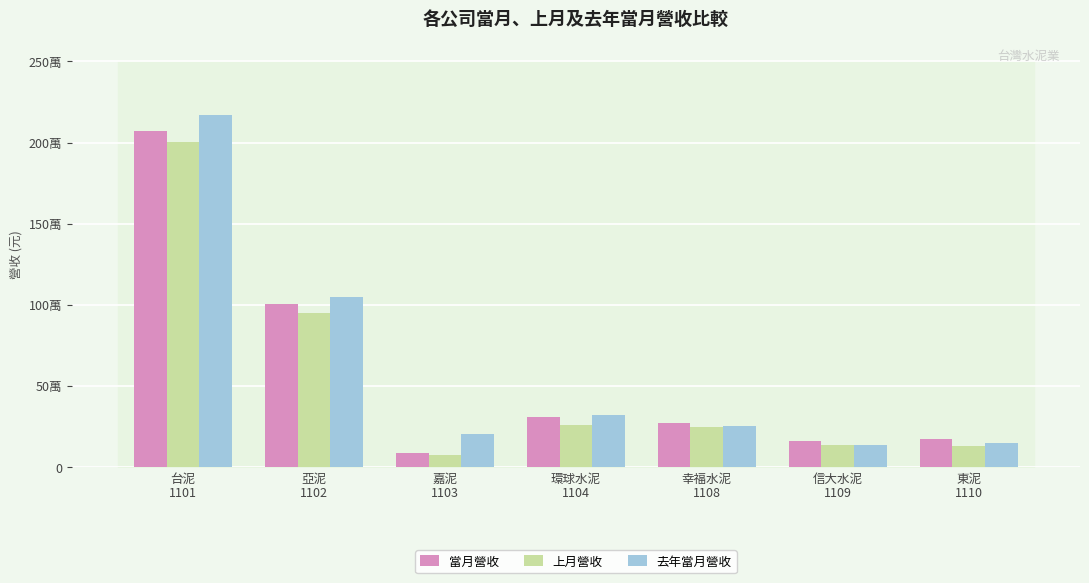

Which series has the largest range (max minus min)?

去年當月營收